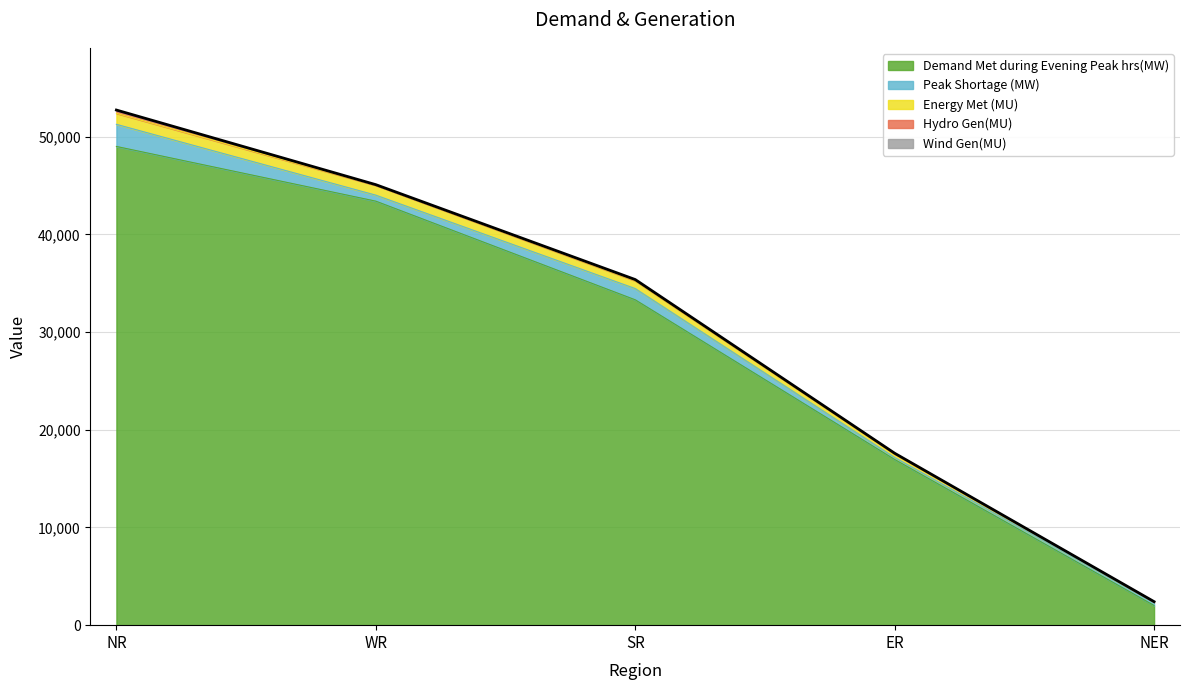

What position from the right is ER?

2